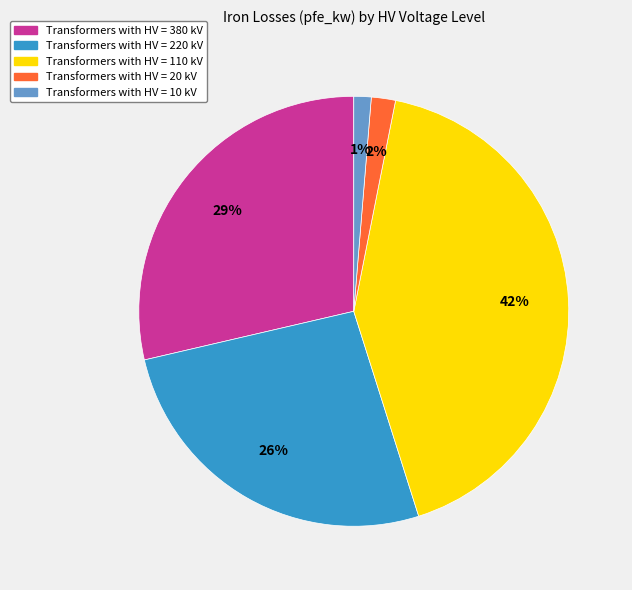

To the nearest percent, what is the difference between the largest and smallest slice percentages?

41%